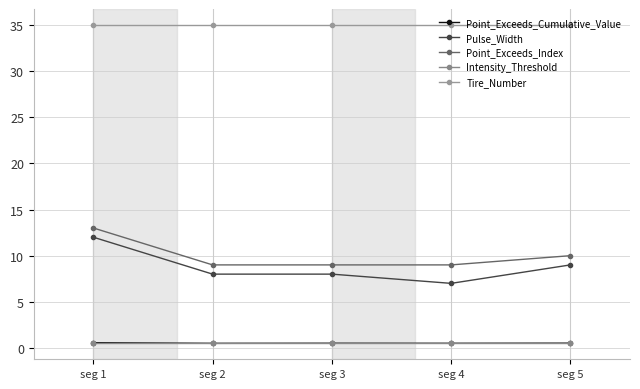

Which series has the largest range (max minus min)?

Pulse_Width